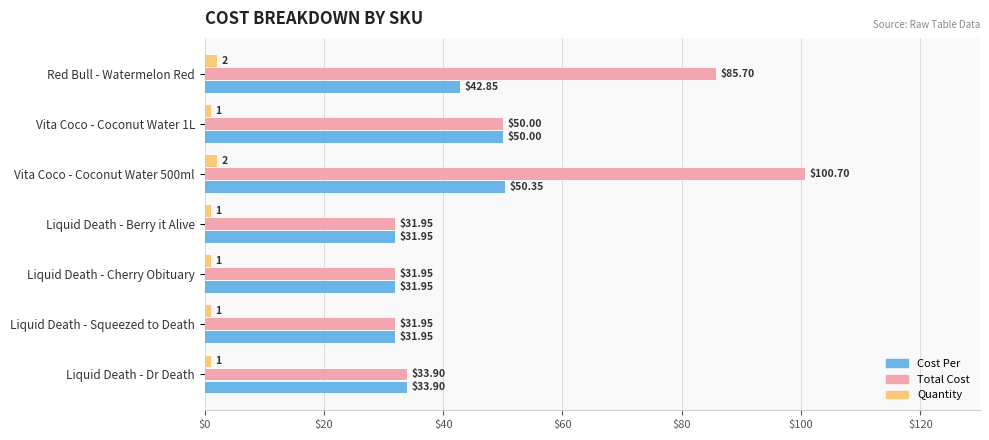

Rank the series by their maximum value, from highest to lowest.

Total Cost, Cost Per, Quantity